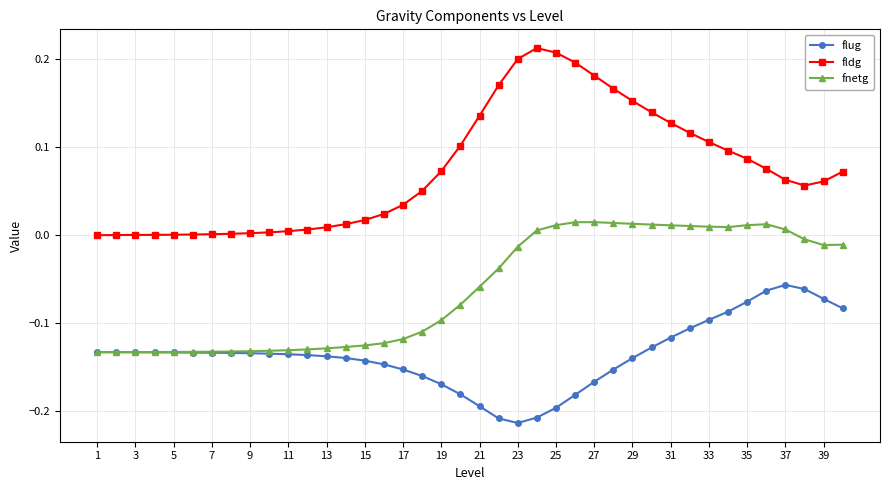

Which series has the widest spread of values?

fldg